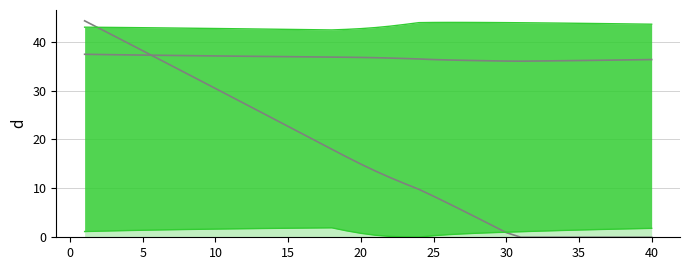

How many data points in COD are less than 14?

20